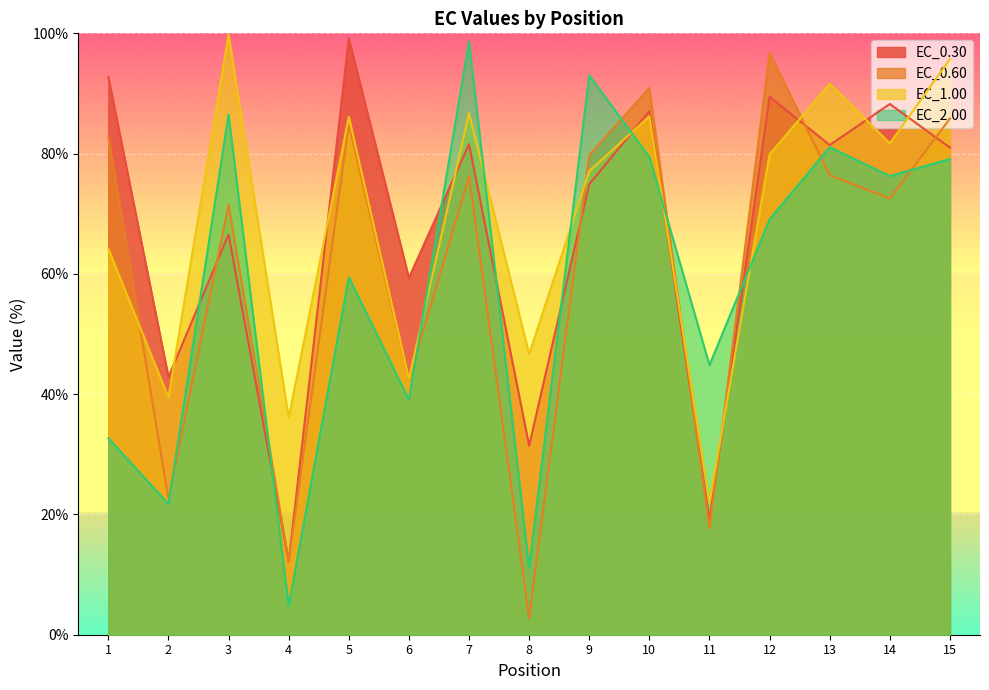

What is the greatest value displayed?

99.8